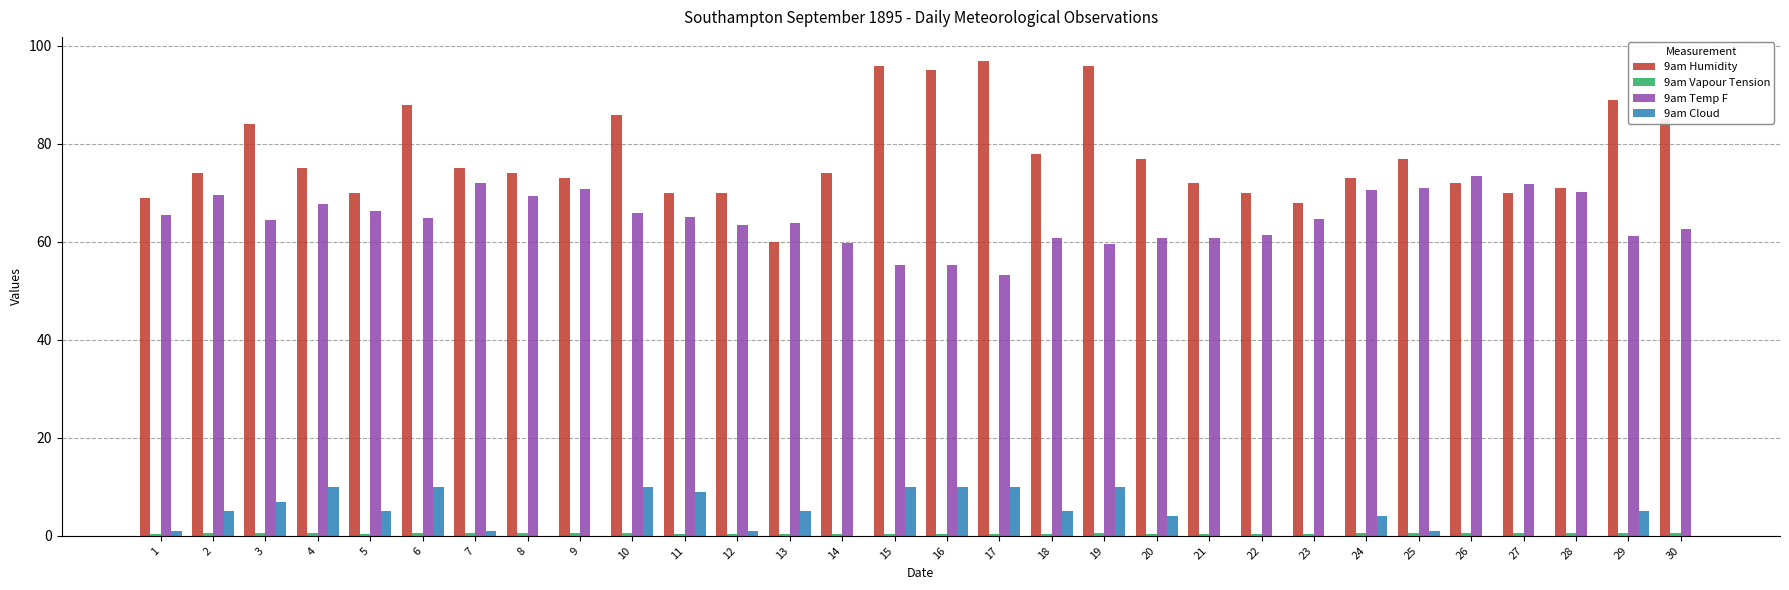

Which series has the largest total across all categories?

9am Humidity